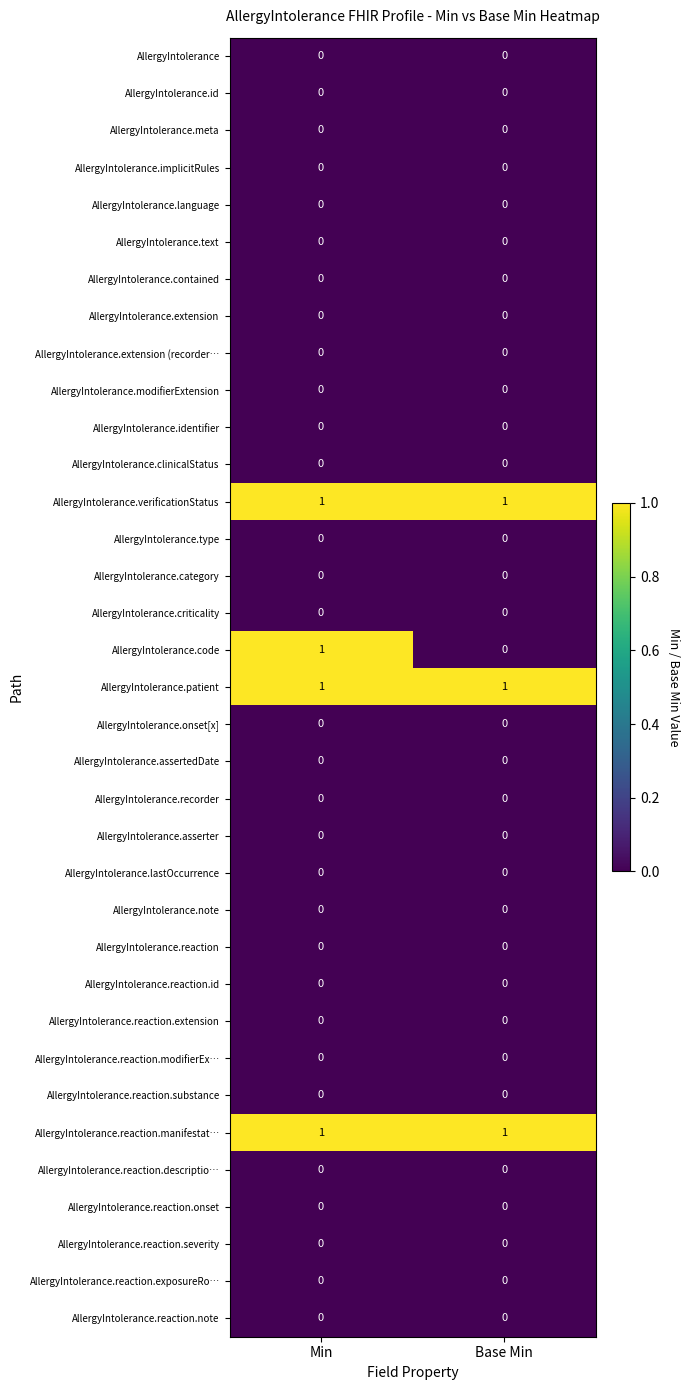

What is the total value across all series at Min?

4